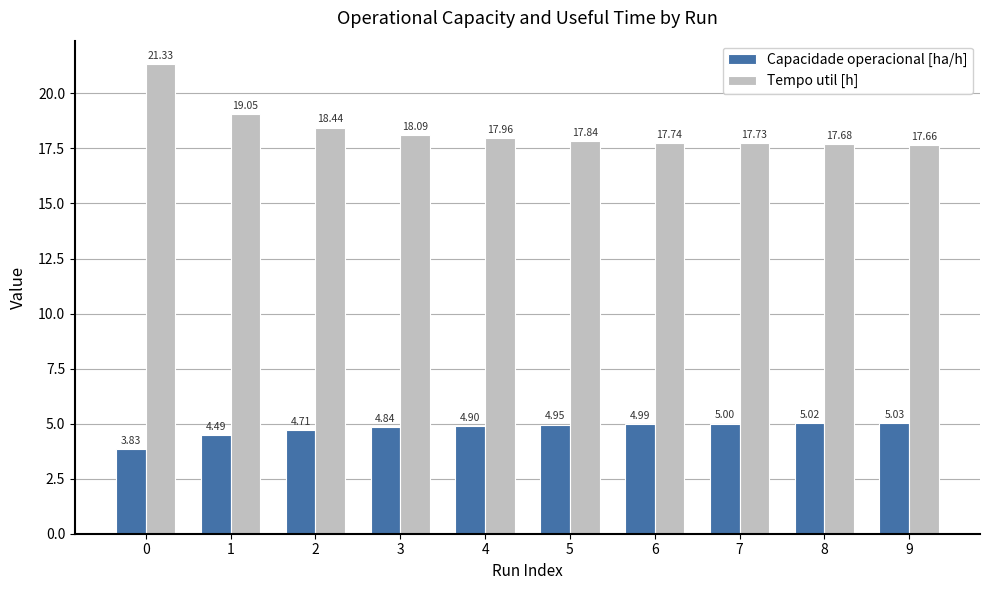

What is the average value of the Tempo util [h] series?

18.4